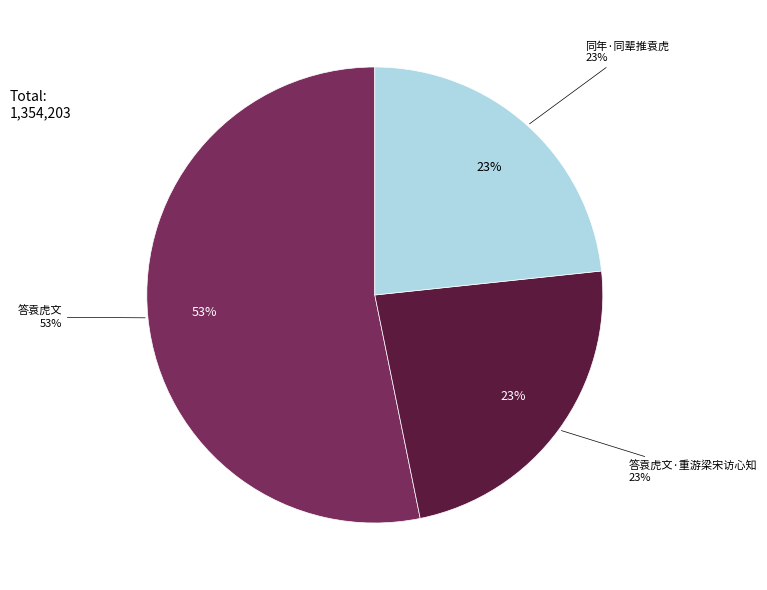

What percentage is NOT represented by 答袁虎文?

46.8%